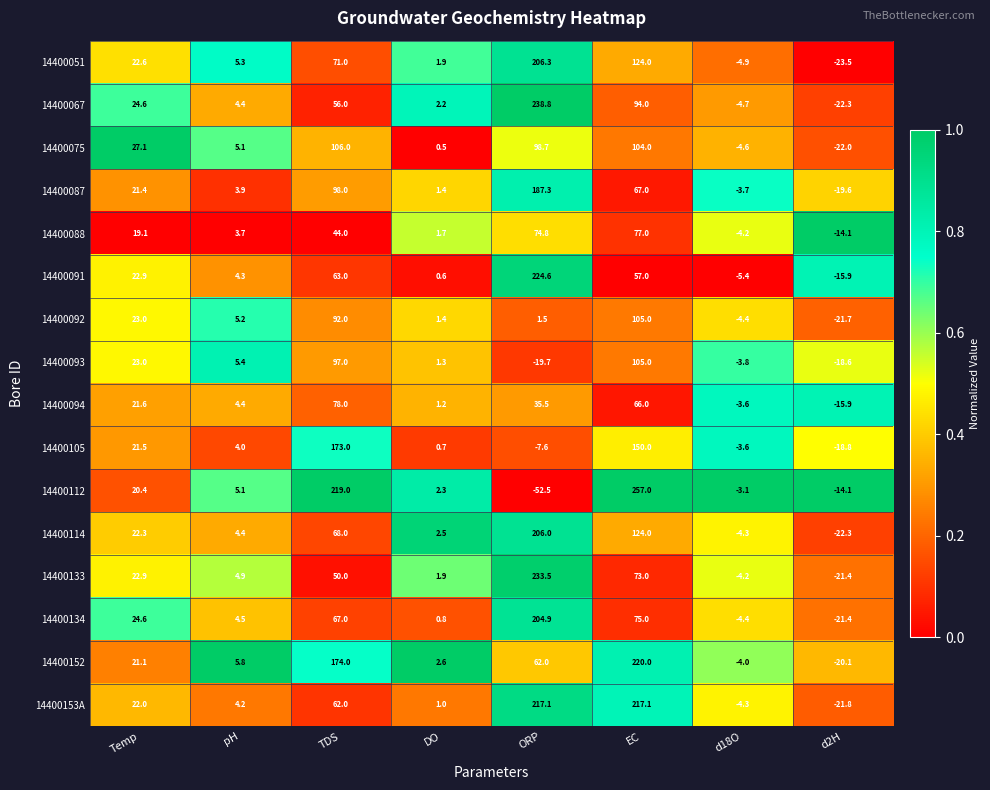

The value of 14400094 at d2H is -15.9. True or false?

True